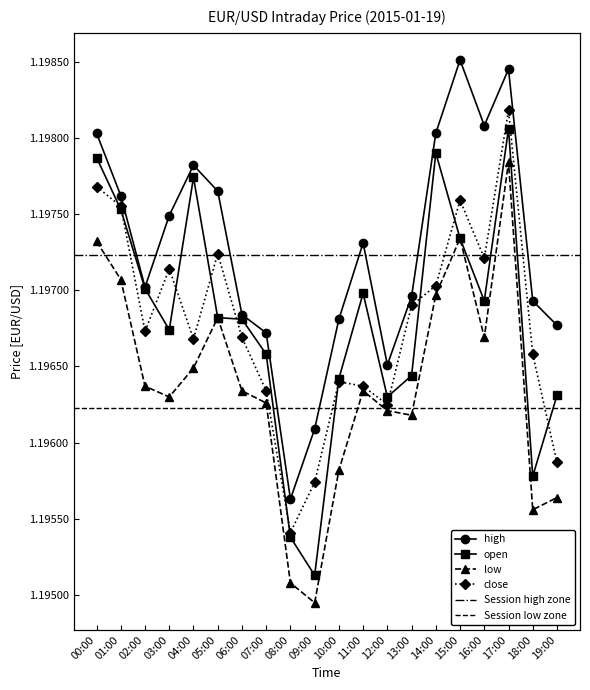

What is the label of the 4th point from the left?

03:00